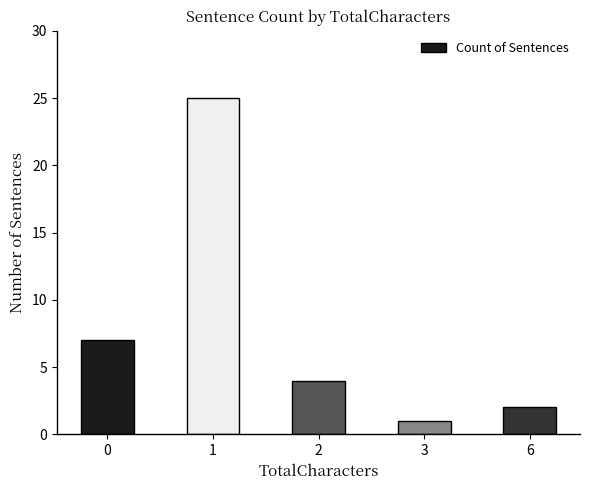

How many bars are there in total?

5